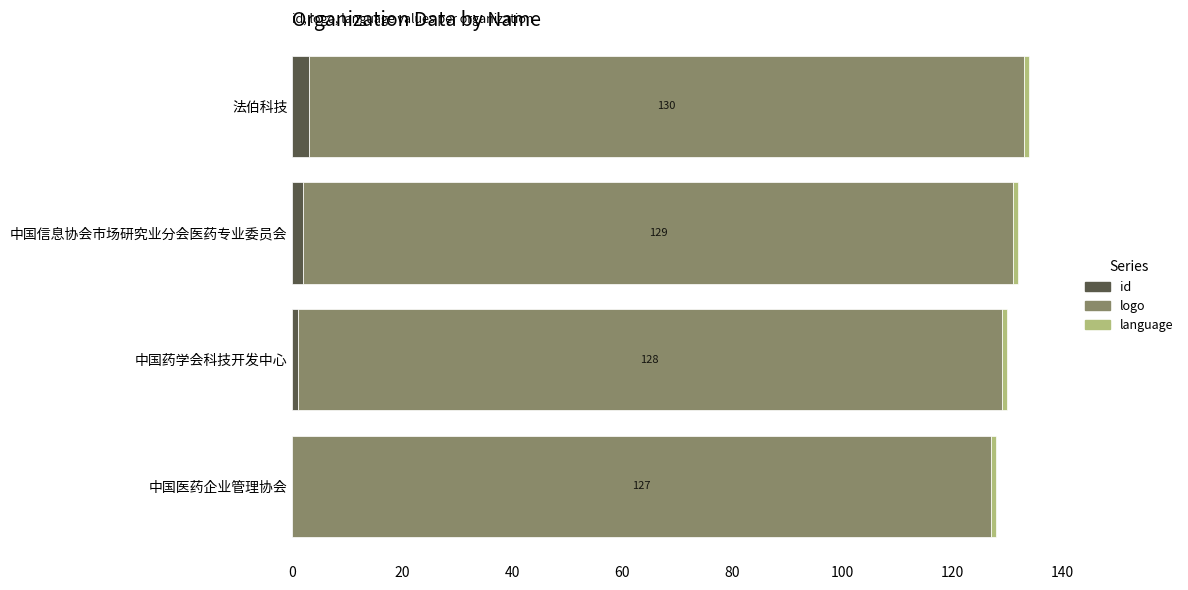

What is the sum of all id values?

6